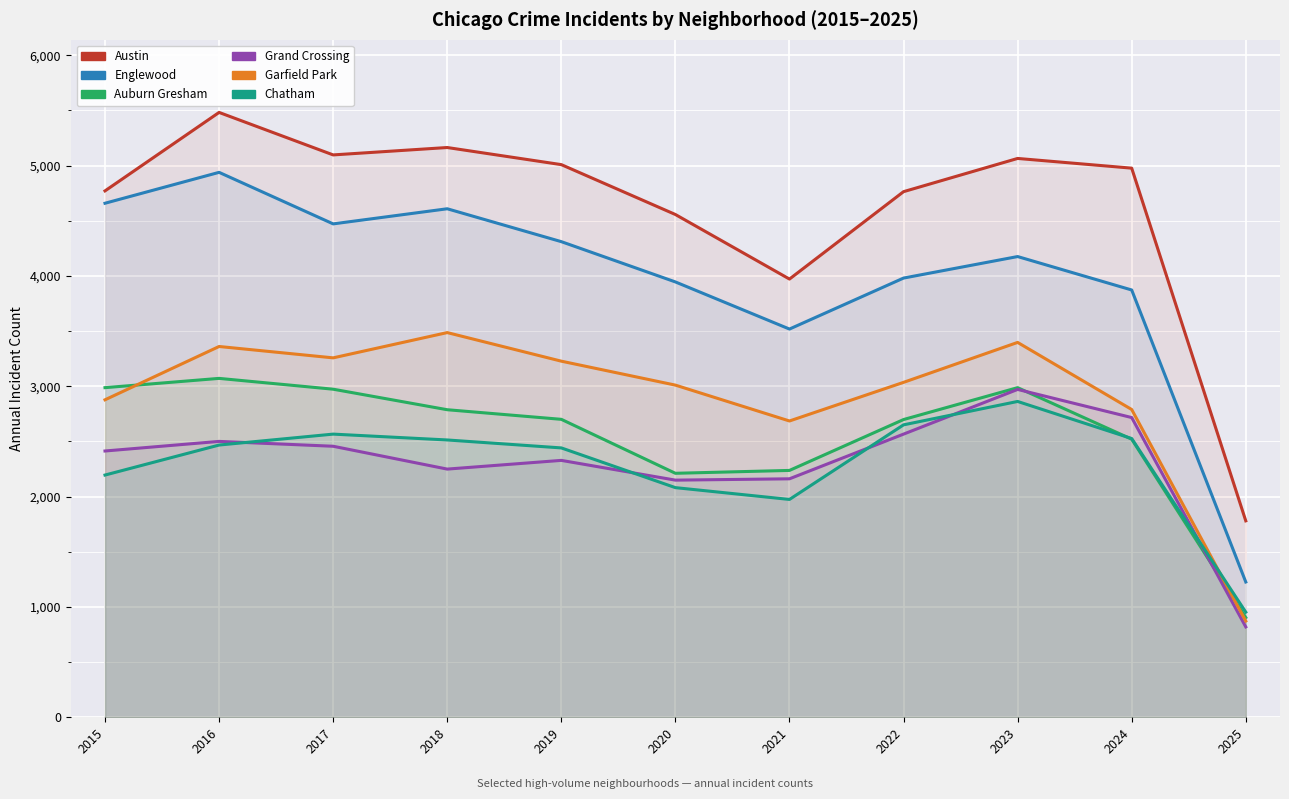

Is it true that Grand Crossing equals 2566 at 2022?

True